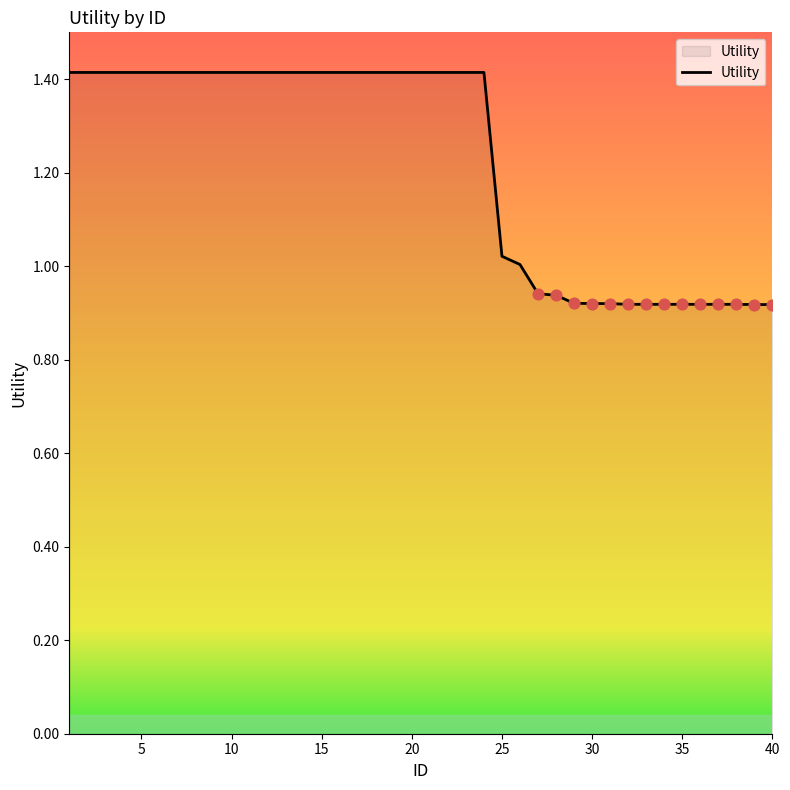

What is the difference between the maximum and minimum values?

0.5